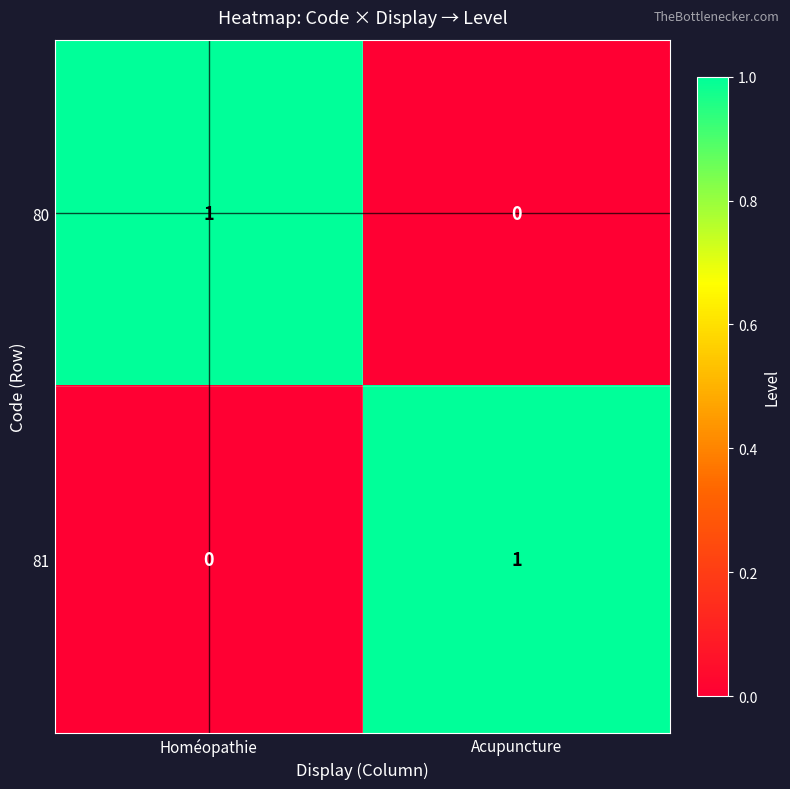

Where is 81 nearest to the value 0?

Homéopathie